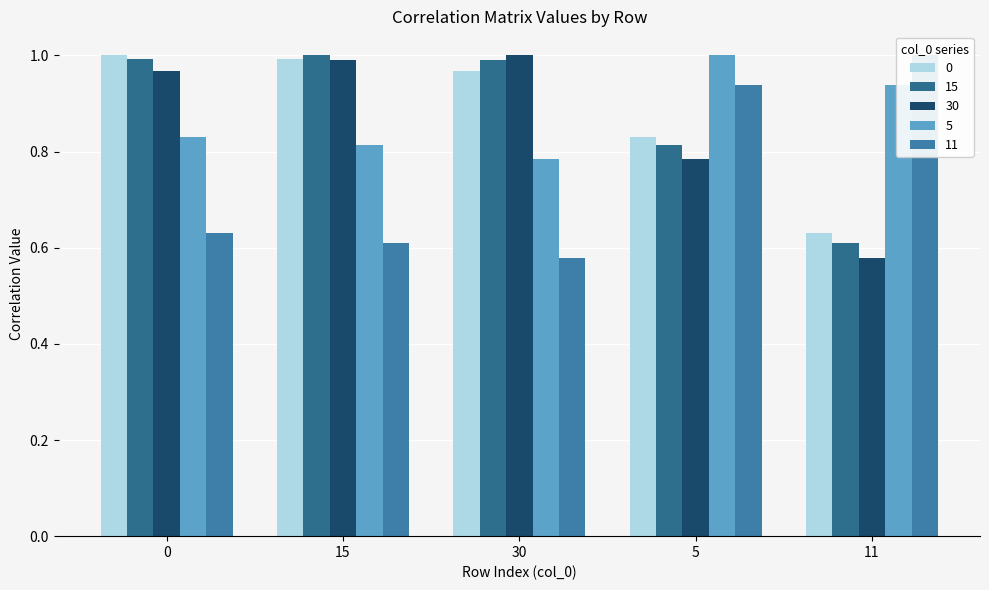

True or false: 5 has a value of 0.3 at 5.

False